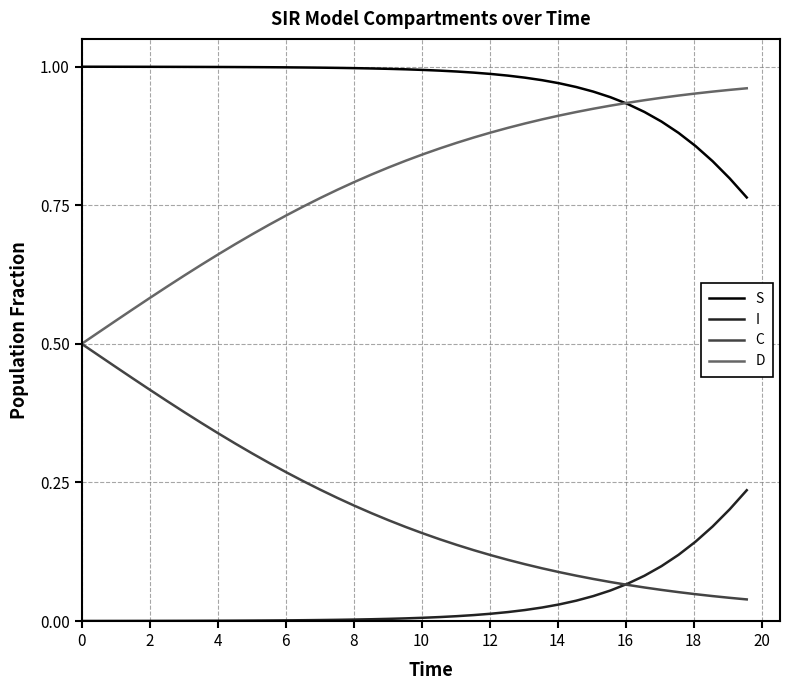

Does the chart have visible grid lines?

Yes